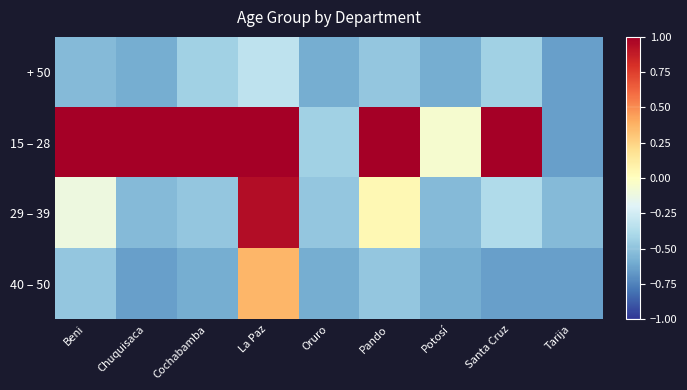

Between Cochabamba and Beni, which is larger?

Cochabamba